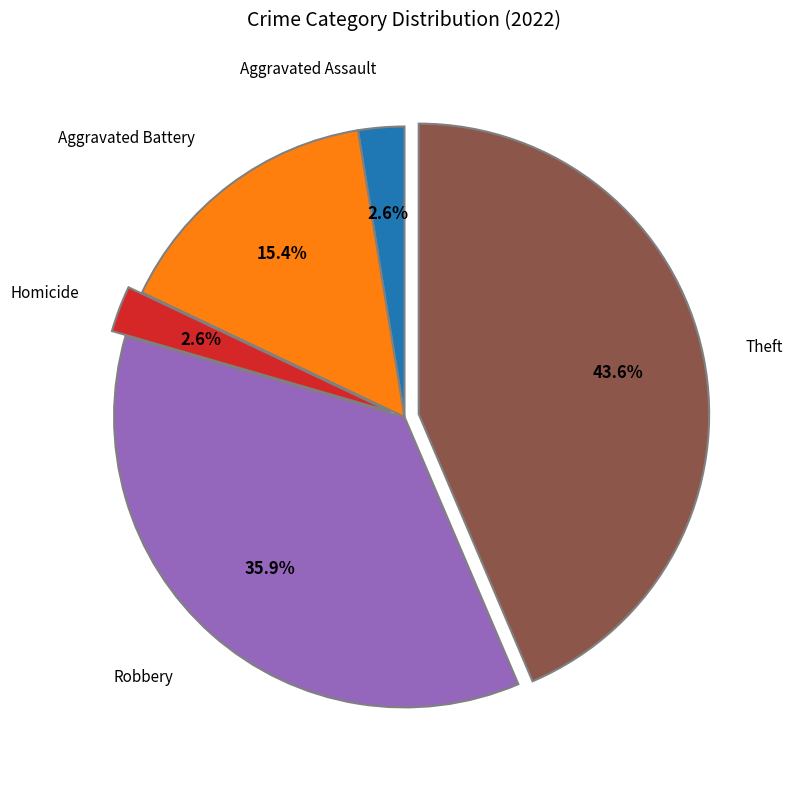

Does any single category account for the majority?

No